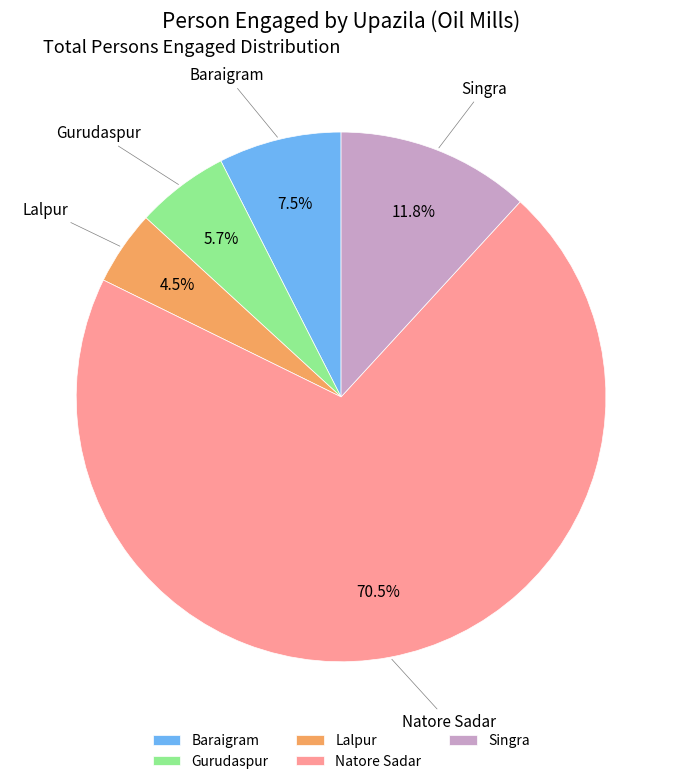

Count the number of slices in the pie.

5